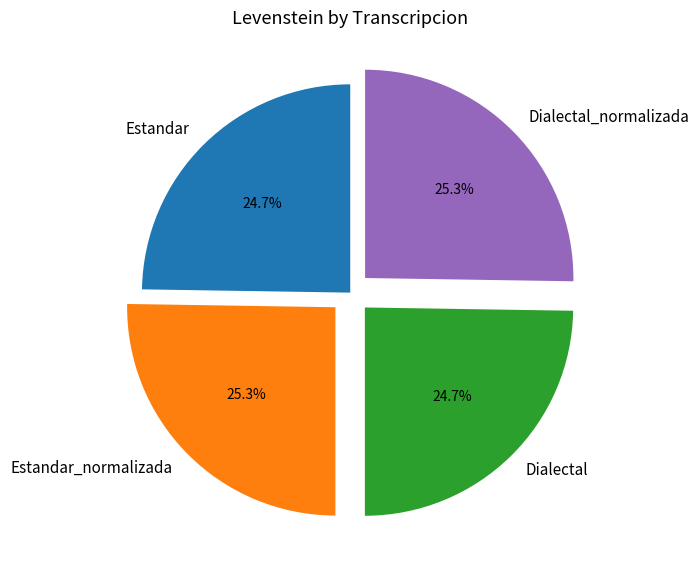

What percentage is the Dialectal_normalizada slice, to the nearest percent?

25%